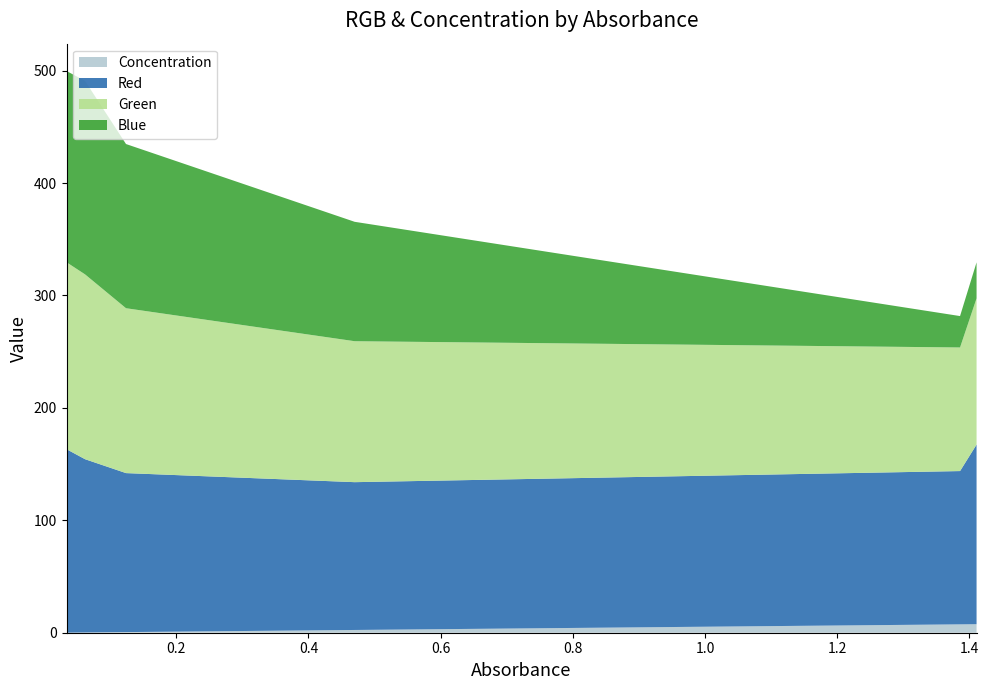

Reading left to right, extract all data points from this chart.

Concentration: 0.1	0.1	0.1	0.1	0.2	0.6	2.4	7.4	7.6
Red: 145.3	141.5	139.4	162.5	154.1	141.4	131.5	136.4	159.8
Green: 147.3	147.1	147.4	166.2	164.4	146.7	125.4	109.9	130.1
Blue: 147.8	152.0	153.9	170.3	172.1	146.0	106.2	27.9	32.0